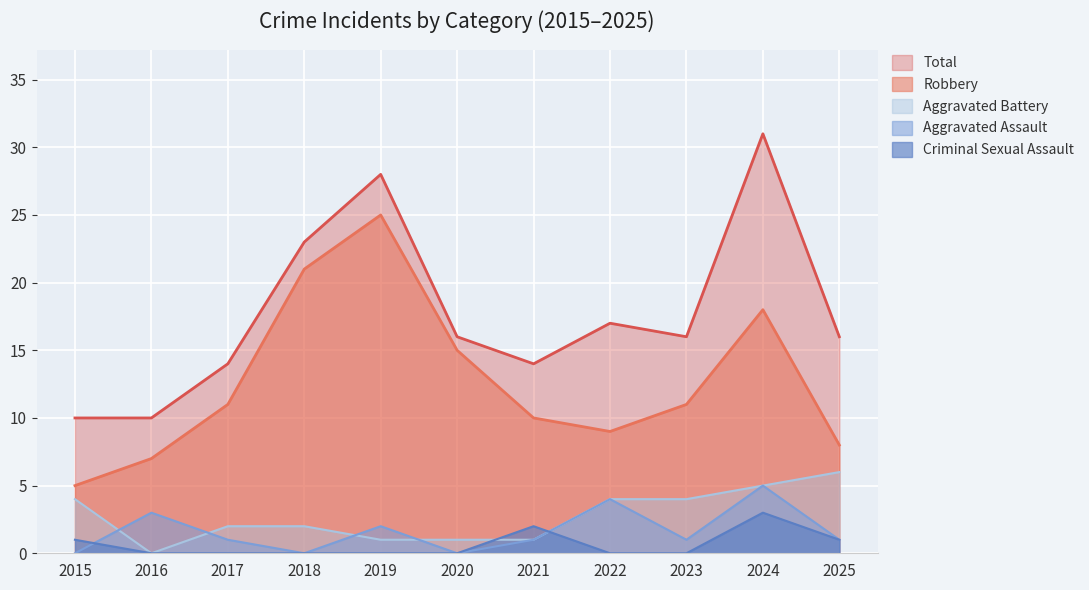

At which category is the sum across all series the highest?

2024